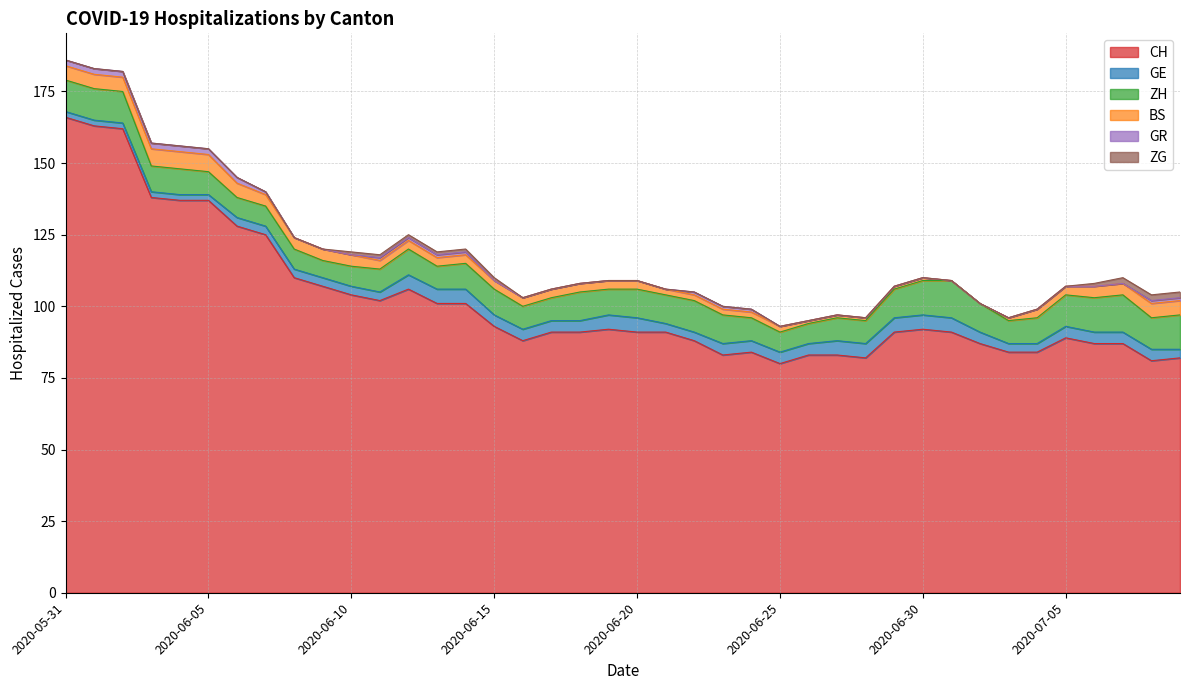

What is the average value of the CH series?

102